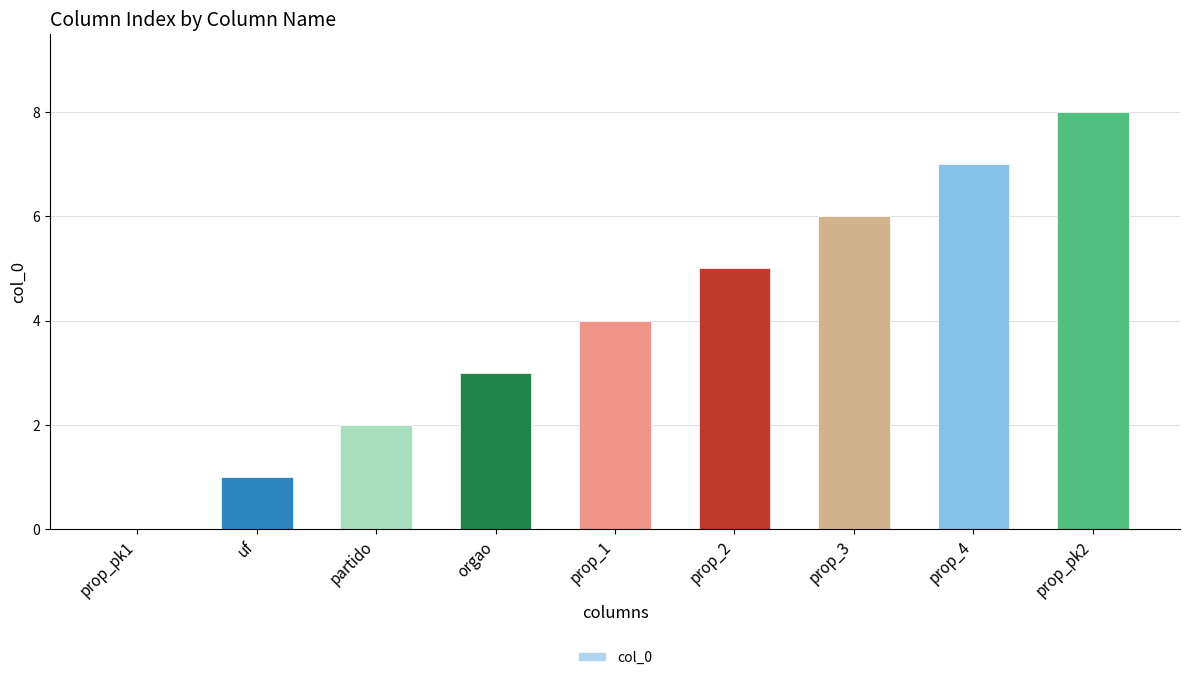

The chart shows a value of 3 at prop_pk2. True or false?

False